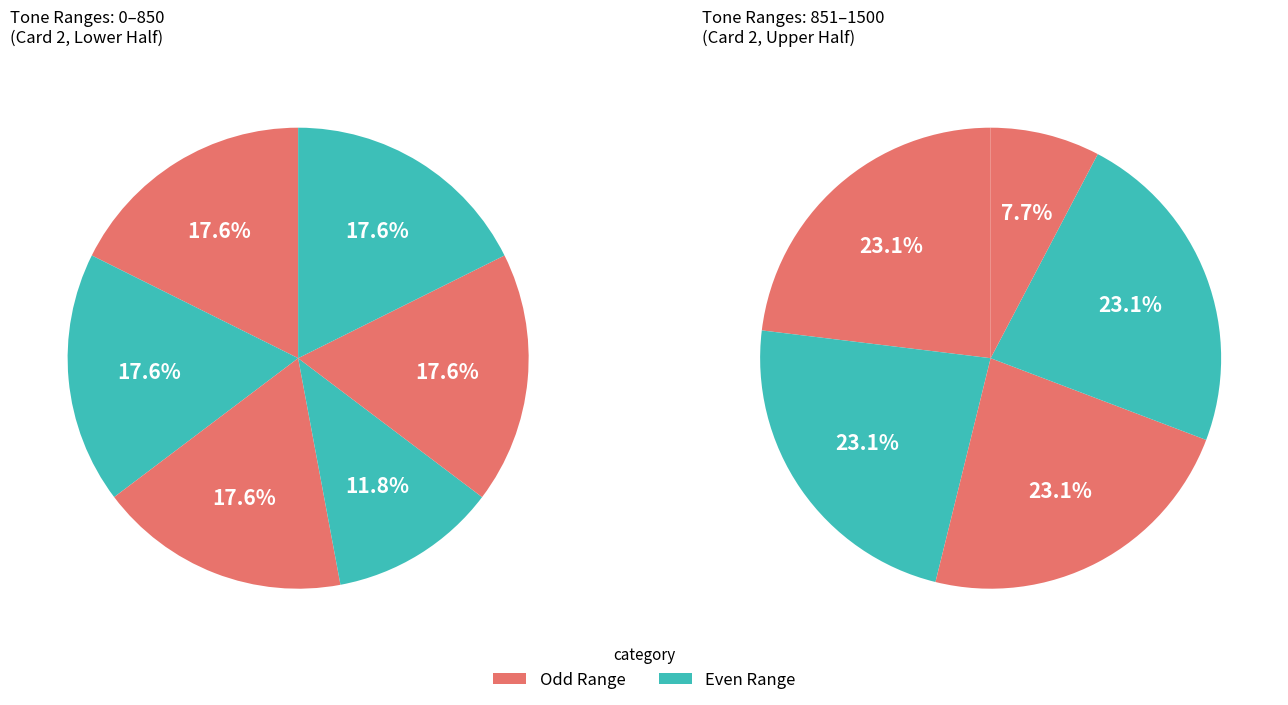

Which has a higher value, 701-850 or 1301-1450?

701-850